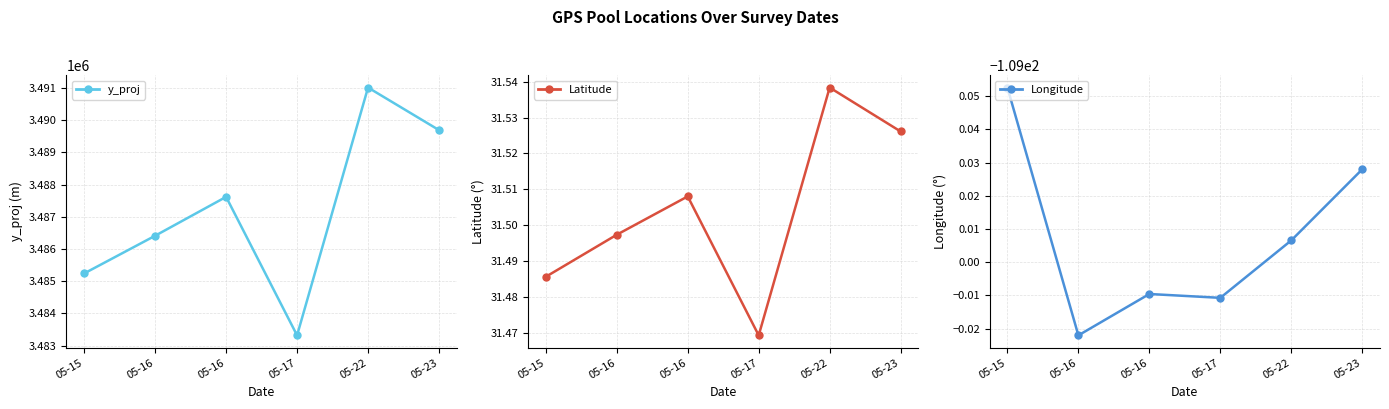

Does the chart display data point markers on the line(s)?

Yes